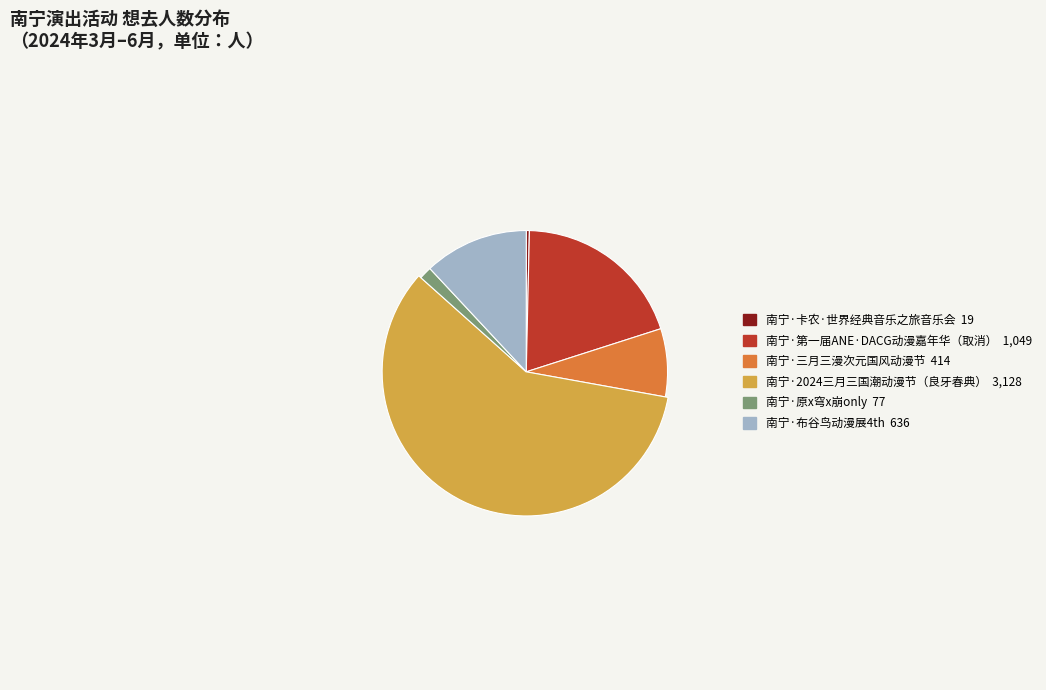

How many slices are in this pie chart?

6